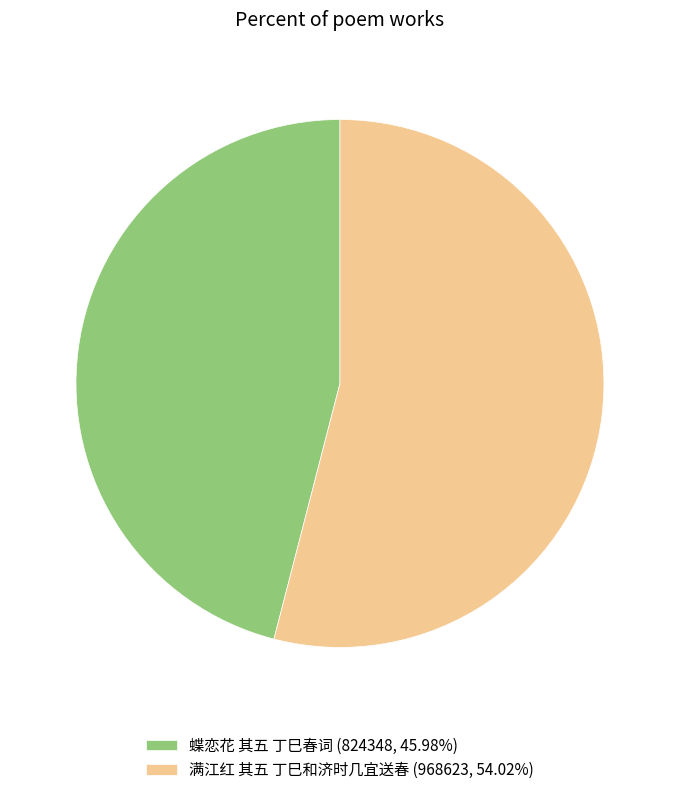

Combined, do 蝶恋花 其五 丁巳春词 (824348, 45.98%) and 满江红 其五 丁巳和济时几宜送春 (968623, 54.02%) account for over 50%?

Yes